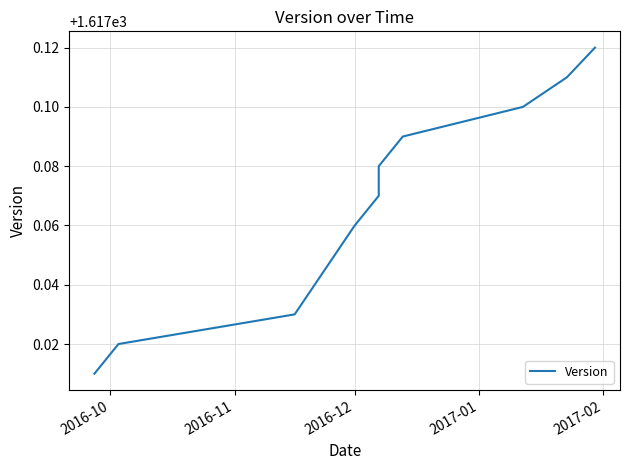

What is the average value?

1617.1